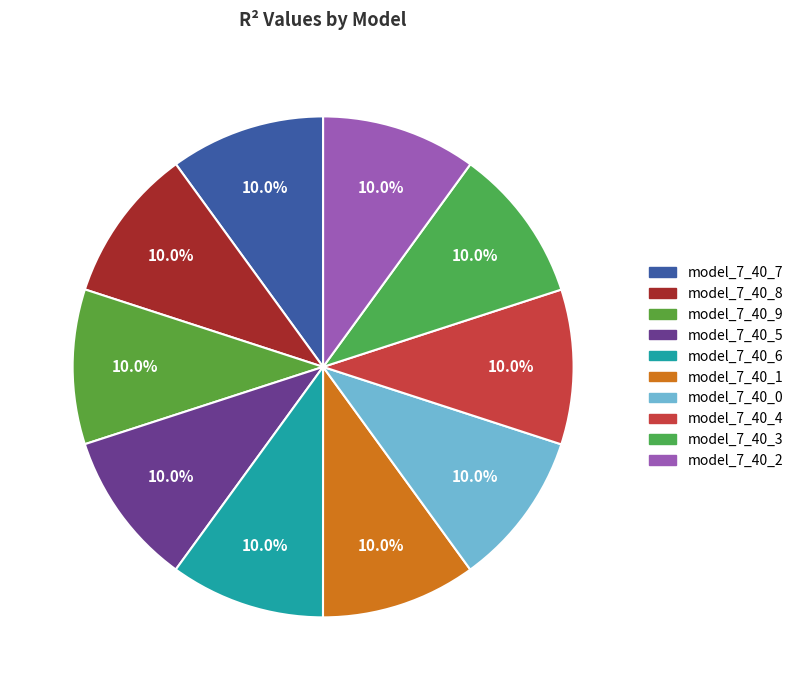

To the nearest percent, what portion does model_7_40_0 represent?

10%